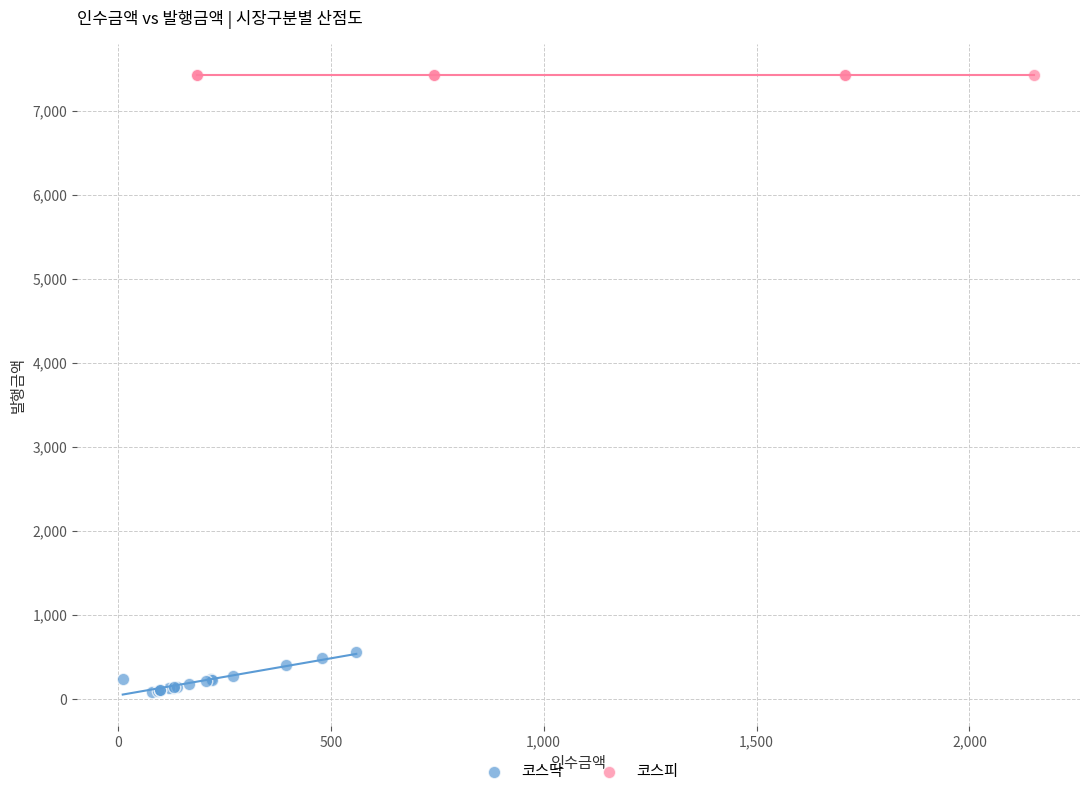

Which series reaches the maximum Y coordinate?

코스피